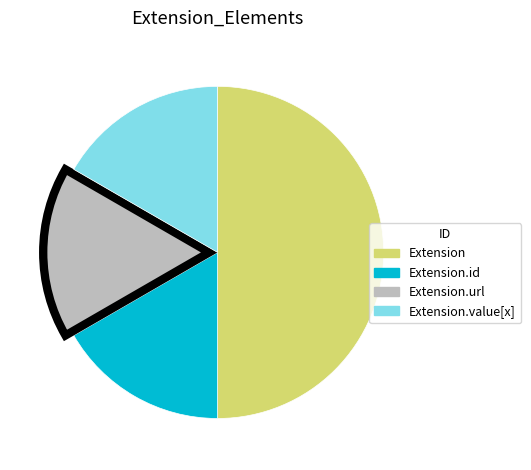

Is it true that Extension is 1% of the pie?

False